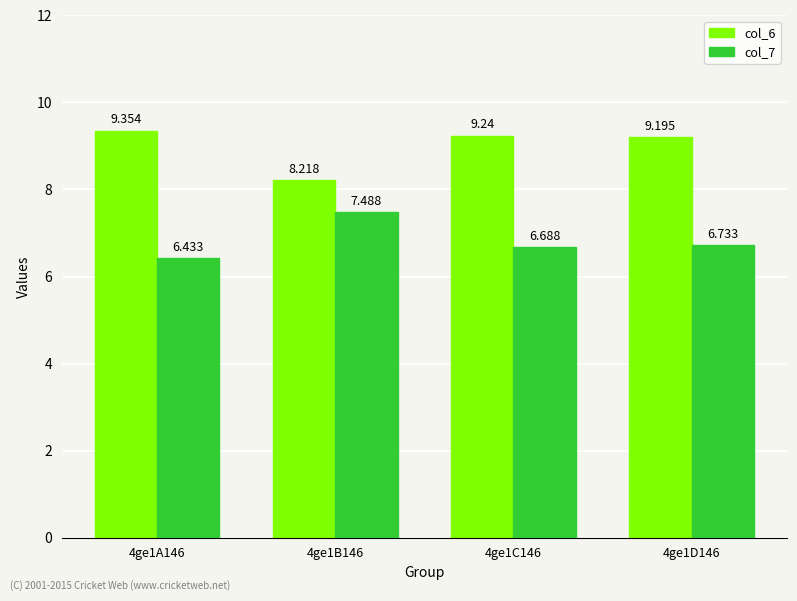

What is the label of the 2nd bar from the right?

4ge1C146